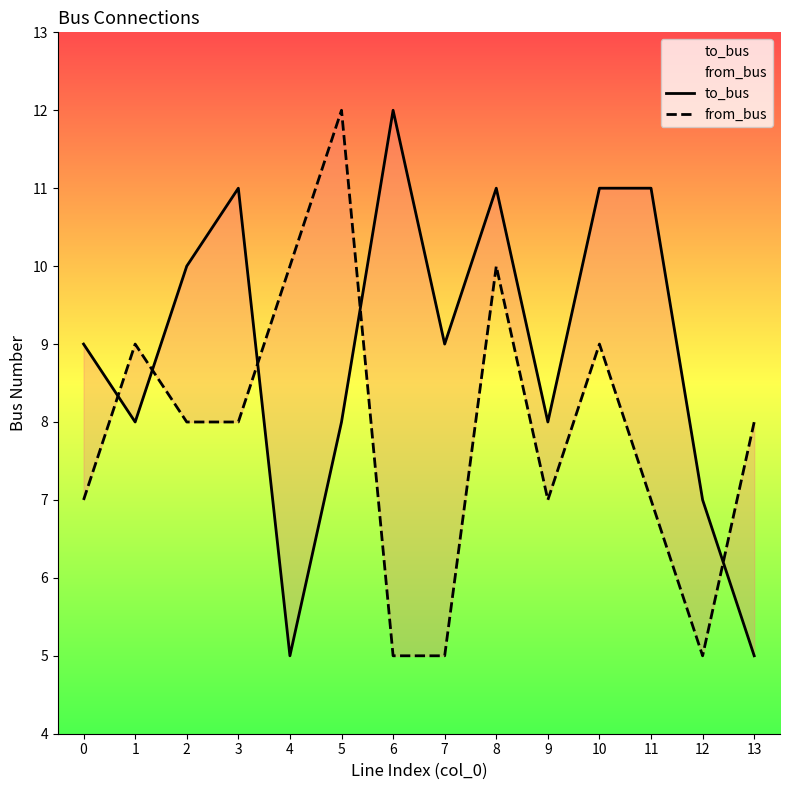

At which category is the sum across all series the highest?

8